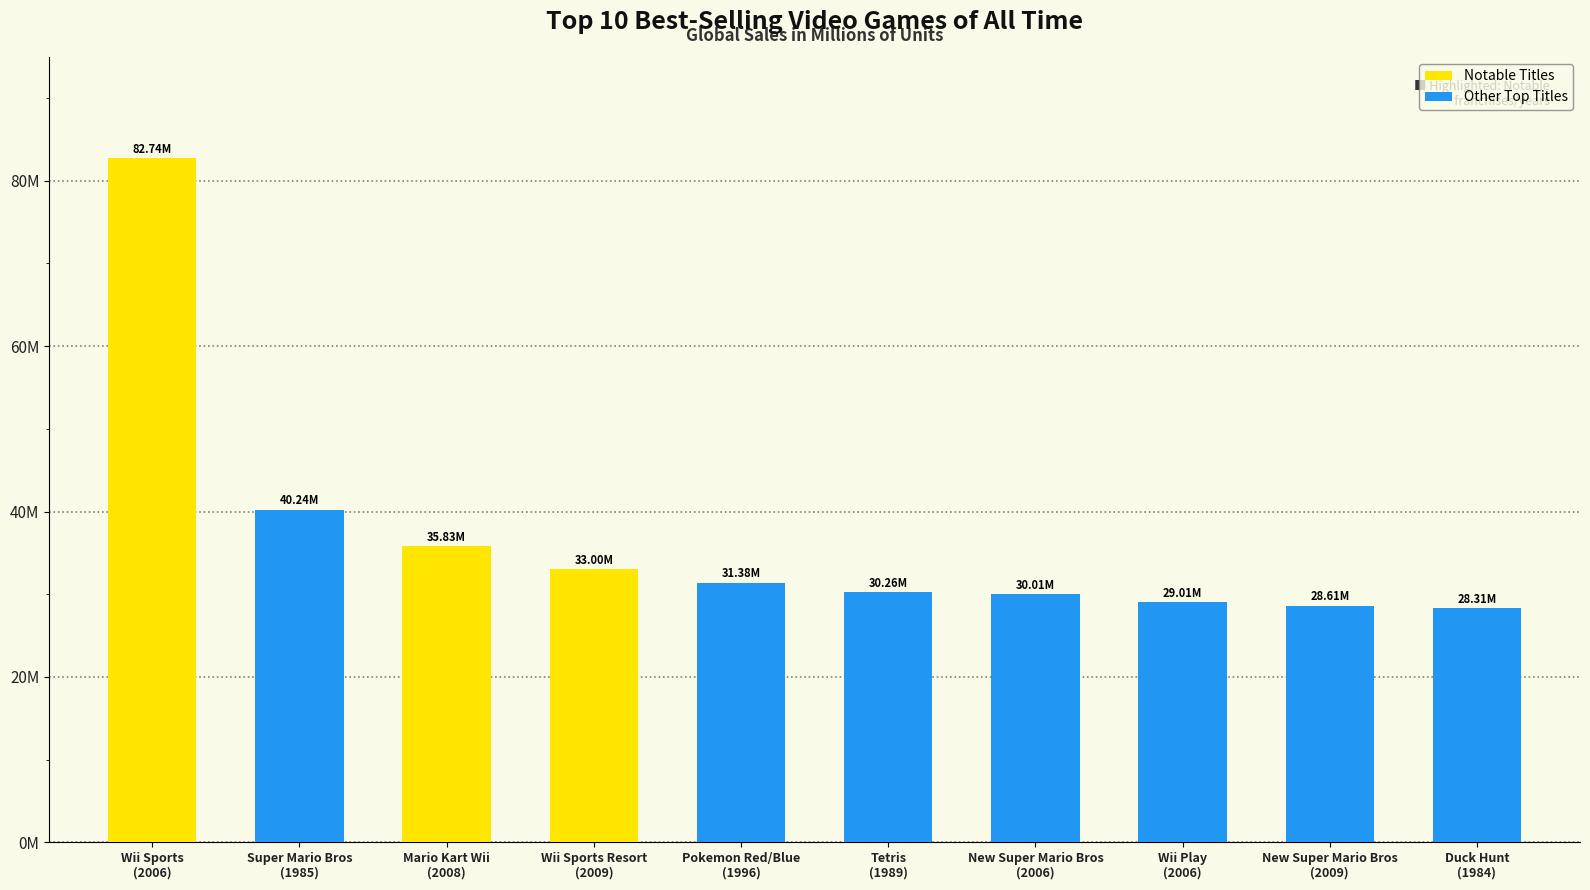

The chart shows a value of 30.0 at New Super Mario Bros
(2006). True or false?

True